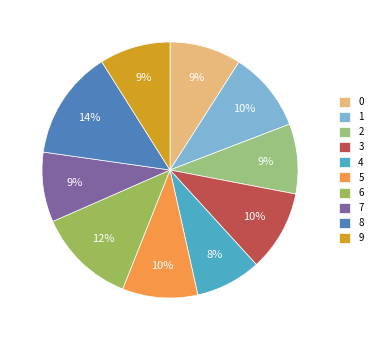

Which category has the biggest portion of the pie?

8